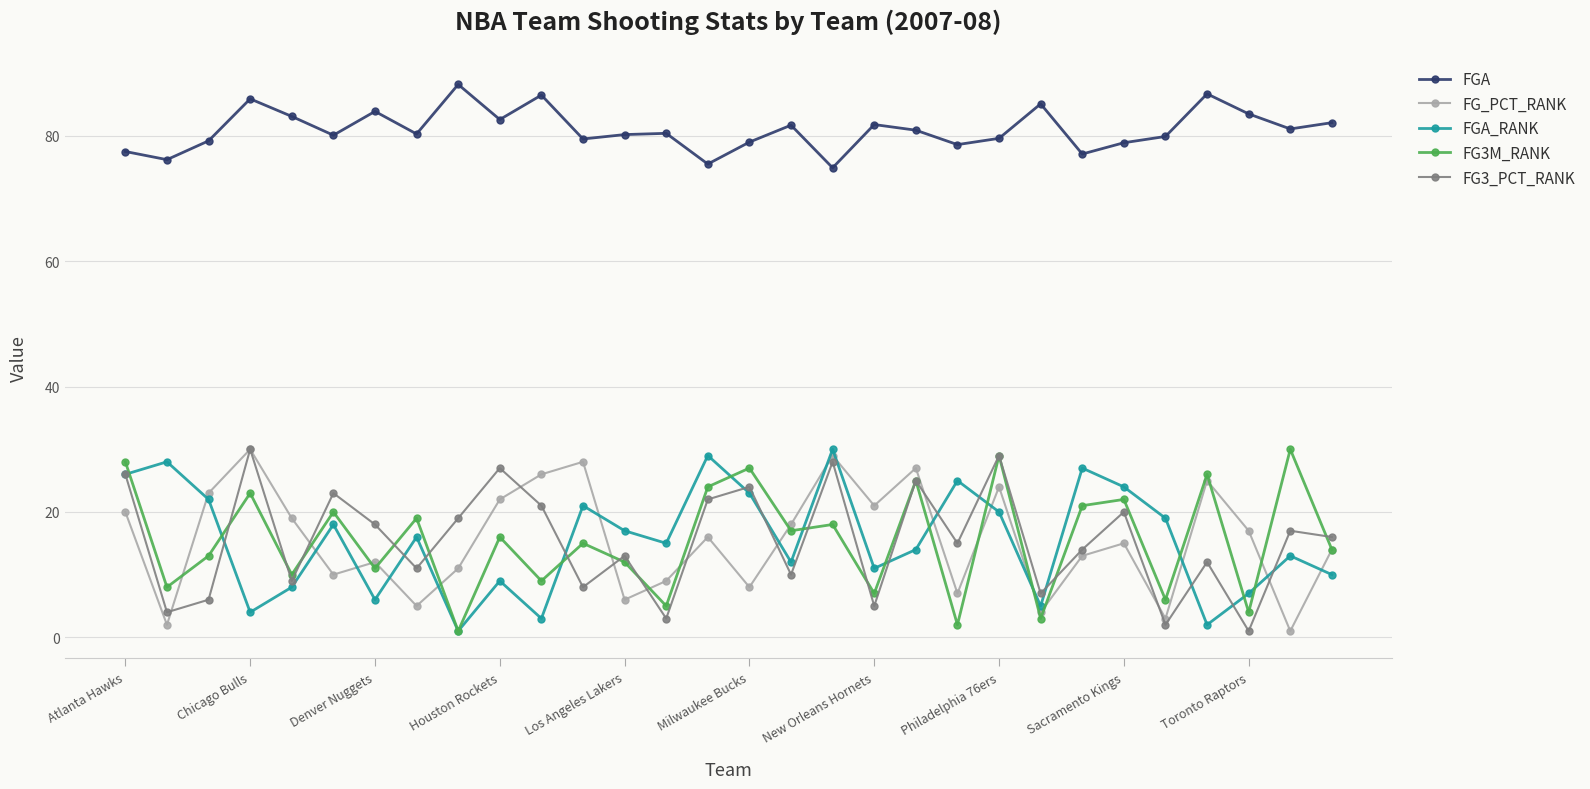

What is the value of the FG3M_RANK point at the 18th from the left?

18.0